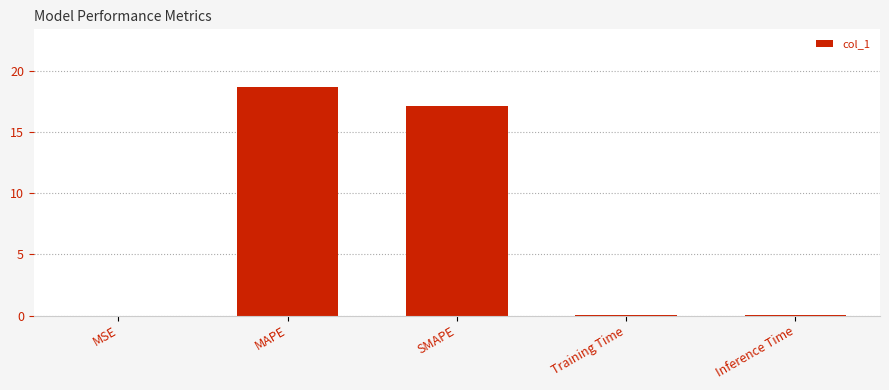

The value at MAPE is 18.7. True or false?

True